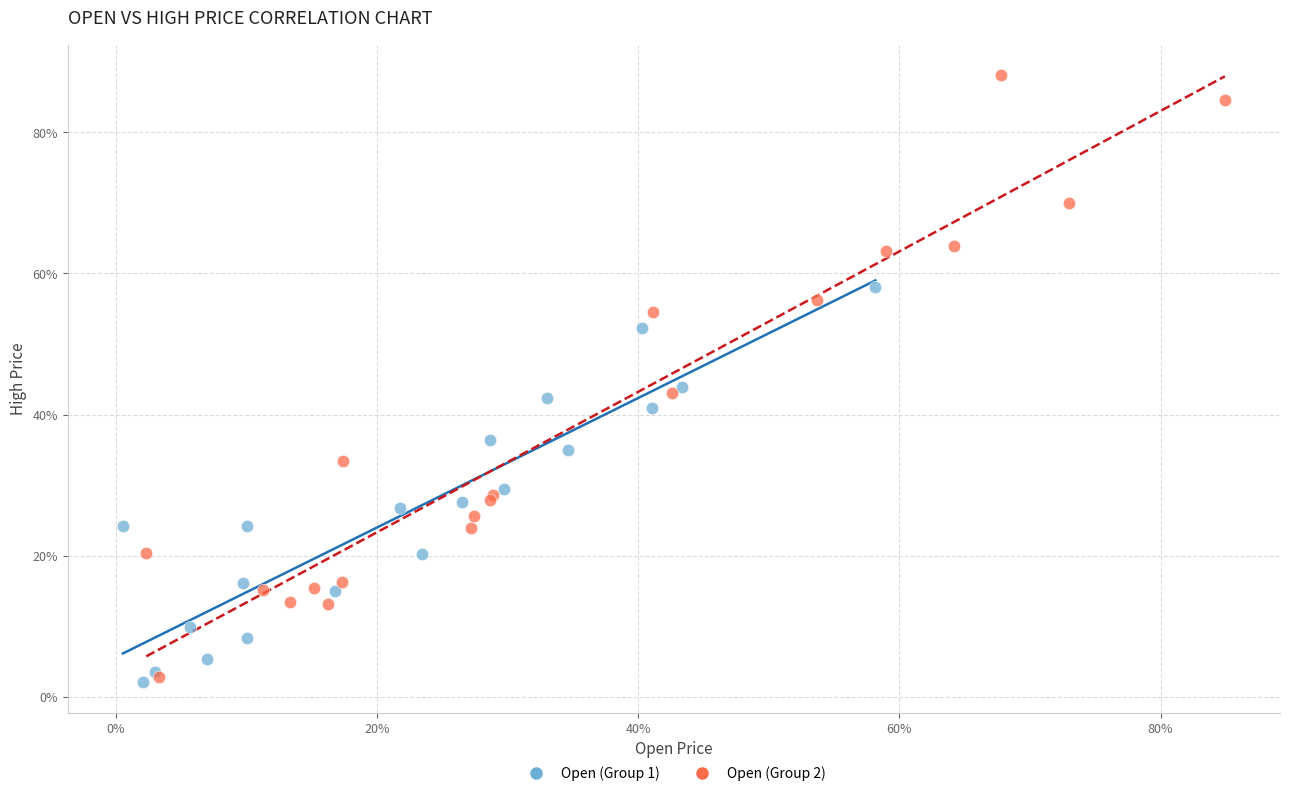

What are all the series names shown in the legend?

Open (Group 1), Open (Group 2)